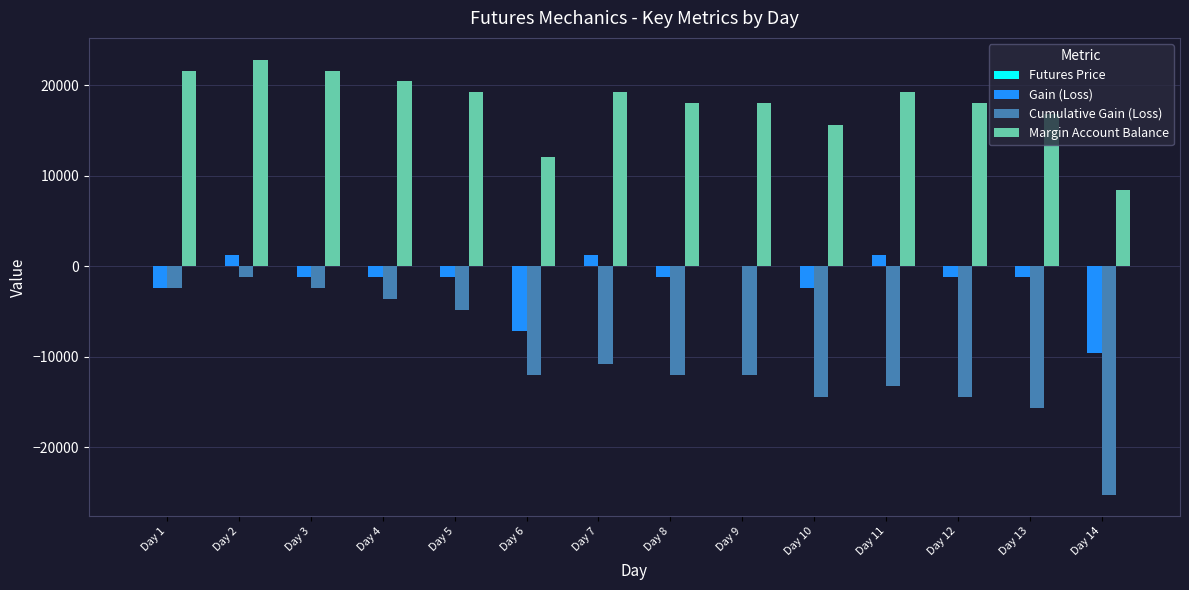

The value of Cumulative Gain (Loss) at Day 12 is -14400.0. True or false?

True